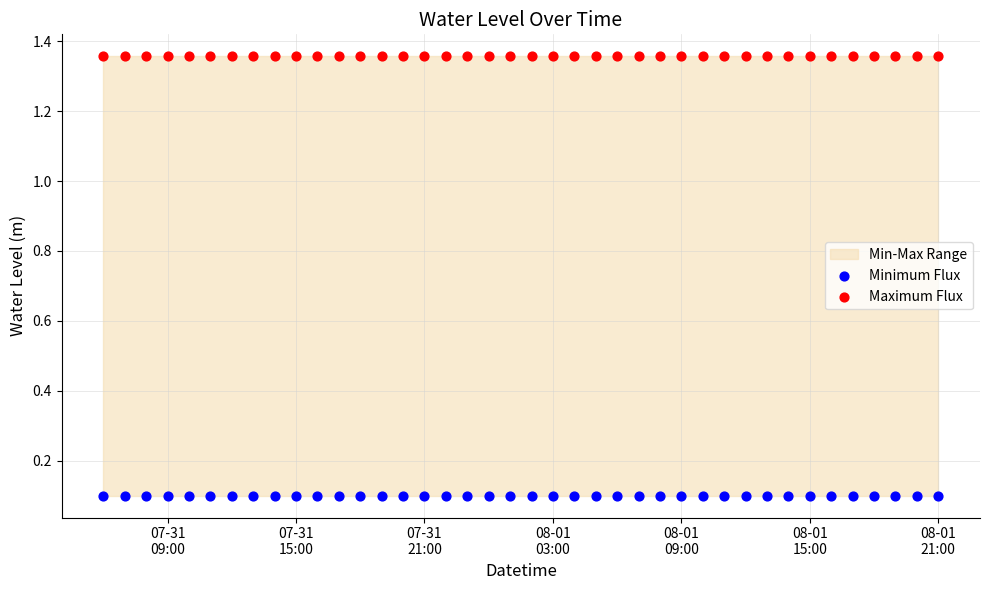

Which series reaches the maximum Y coordinate?

Maximum Flux